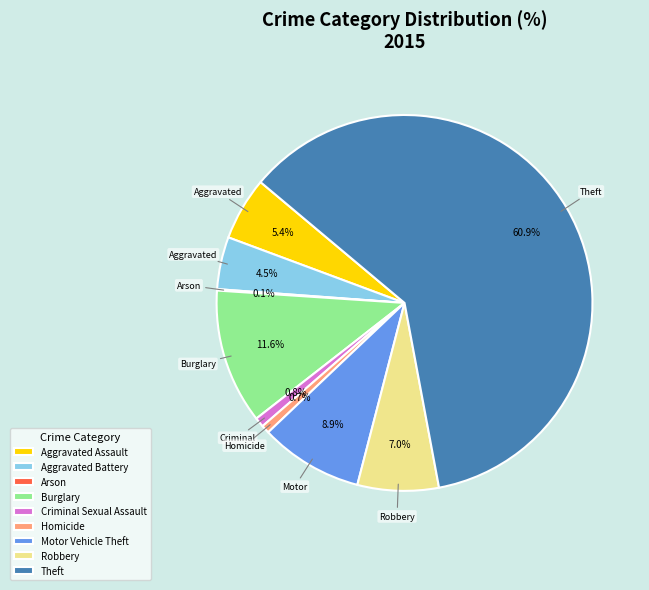

To the nearest percent, what is the difference between the Aggravated Assault and Theft slice percentages?

56%